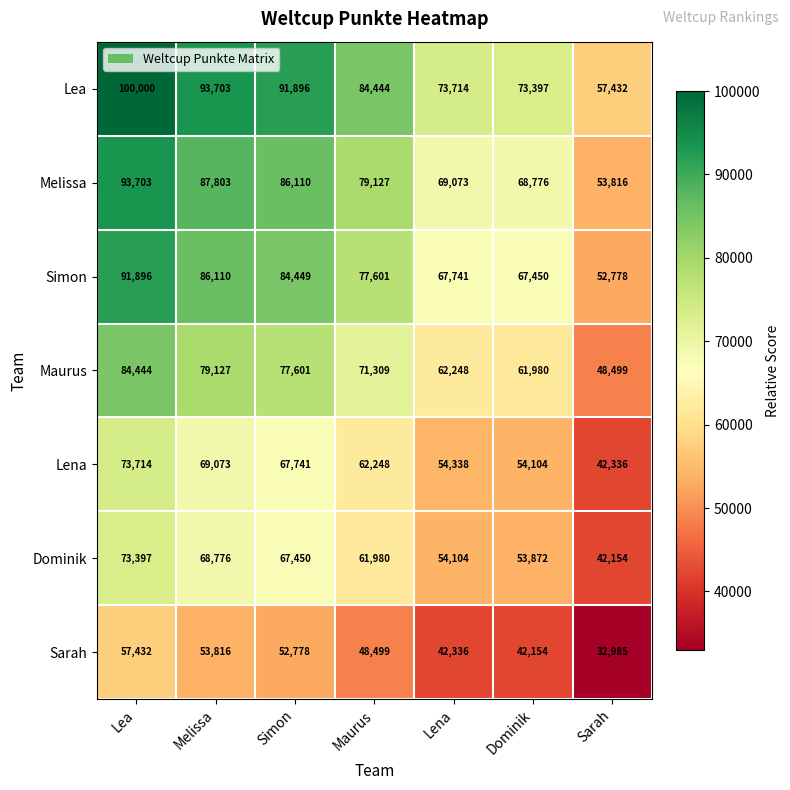

Rank the series by their maximum value, from highest to lowest.

Lea, Melissa, Simon, Maurus, Lena, Dominik, Sarah